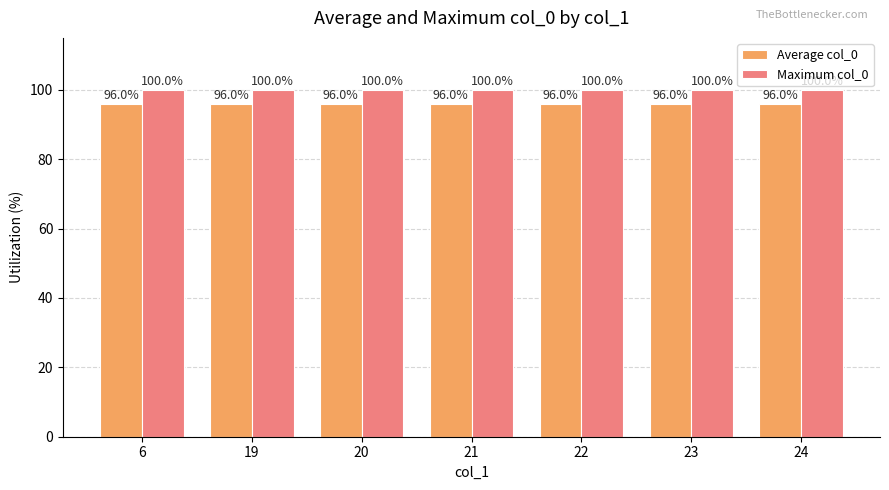

Reading left to right, extract all data points from this chart.

Average col_0: 6=96.0	19=96.0	20=96.0	21=96.0	22=96.0	23=96.0	24=96.0
Maximum col_0: 6=100.0	19=100.0	20=100.0	21=100.0	22=100.0	23=100.0	24=100.0